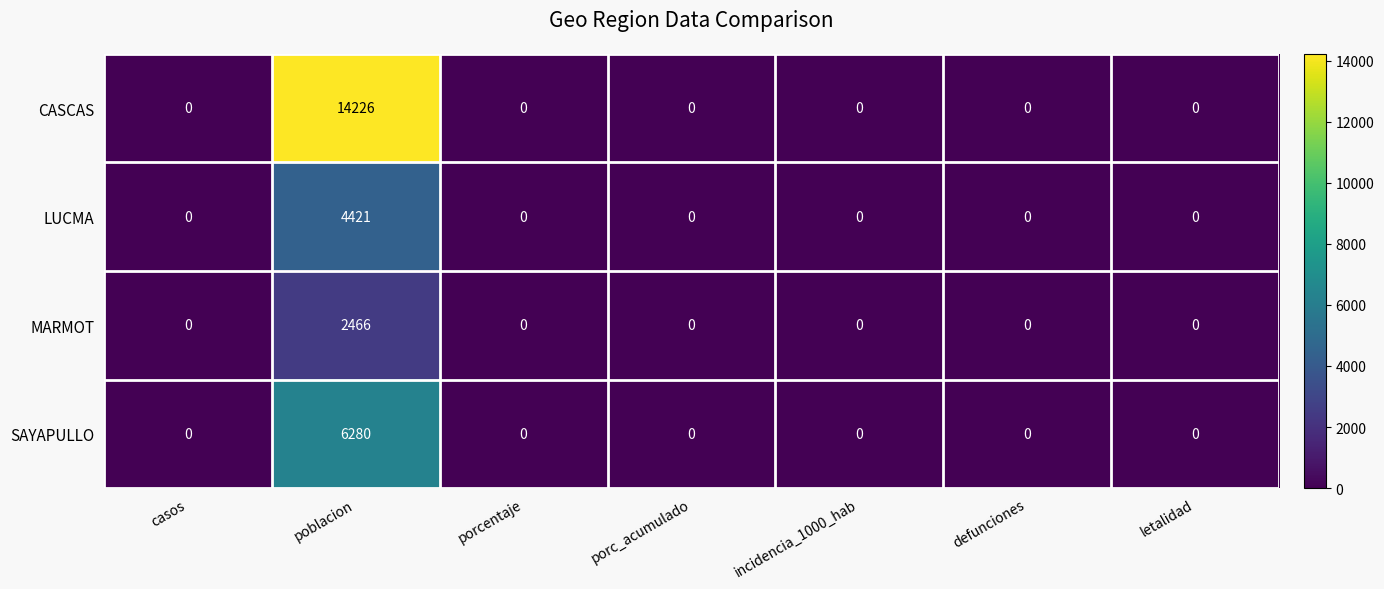

Reading left to right, what are all the values shown in this chart?

CASCAS: casos=0	poblacion=14226	porcentaje=0	porc_acumulado=0	incidencia_1000_hab=0	defunciones=0	letalidad=0
LUCMA: casos=0	poblacion=4421	porcentaje=0	porc_acumulado=0	incidencia_1000_hab=0	defunciones=0	letalidad=0
MARMOT: casos=0	poblacion=2466	porcentaje=0	porc_acumulado=0	incidencia_1000_hab=0	defunciones=0	letalidad=0
SAYAPULLO: casos=0	poblacion=6280	porcentaje=0	porc_acumulado=0	incidencia_1000_hab=0	defunciones=0	letalidad=0